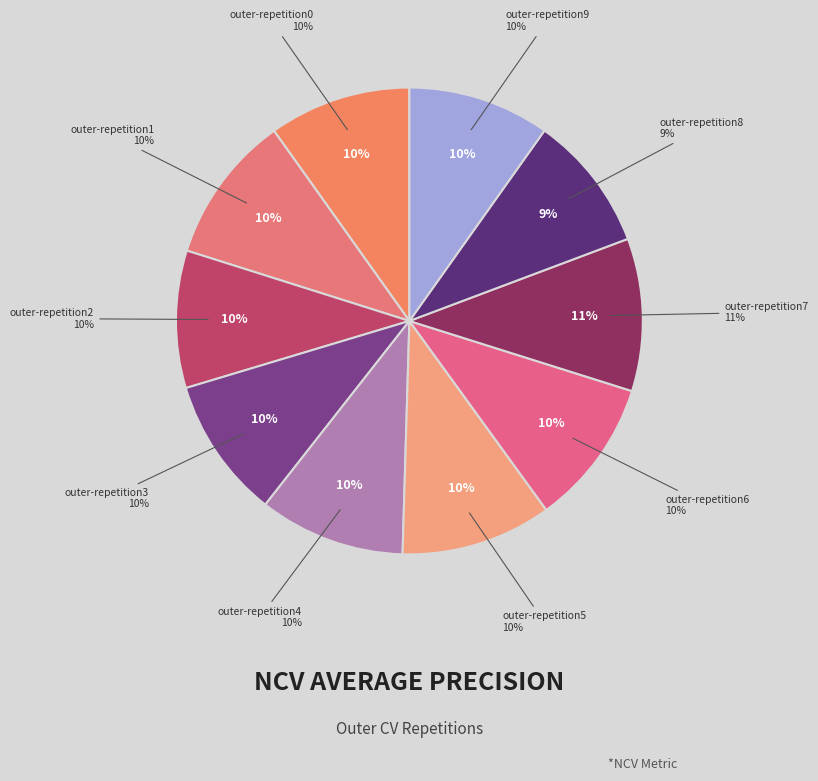

What is the total percentage of outer-repetition2 and outer-repetition4?

19.6%